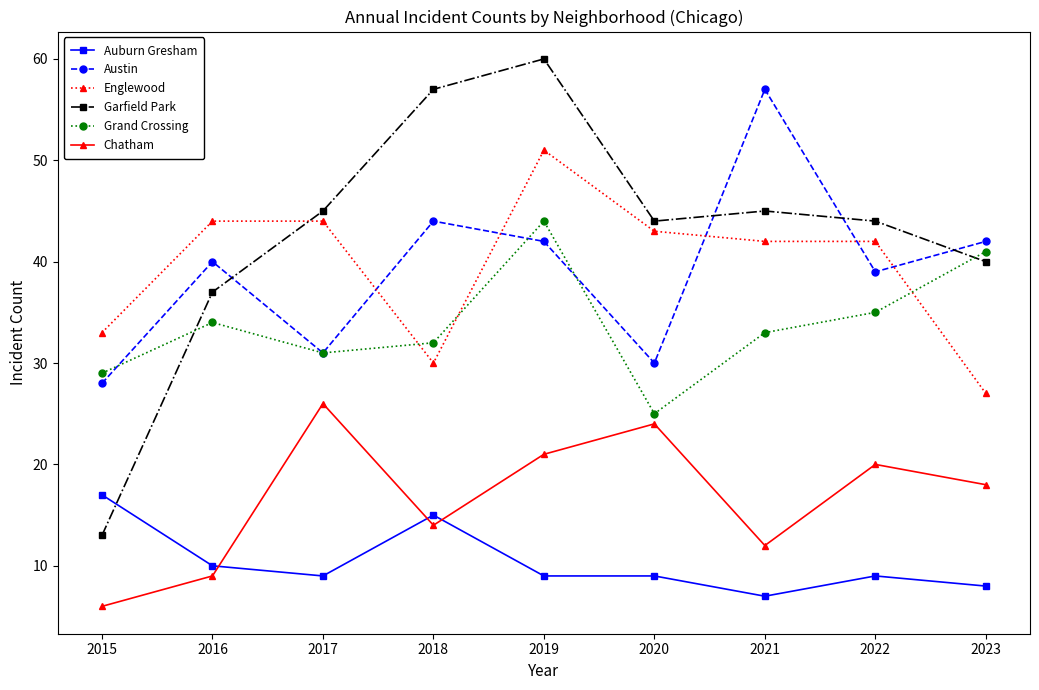

At which category is the sum across all series the highest?

2019